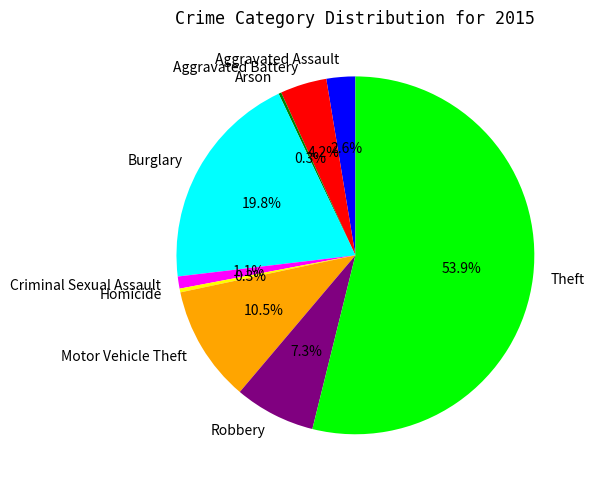

Is it true that Burglary is 20% of the pie?

True